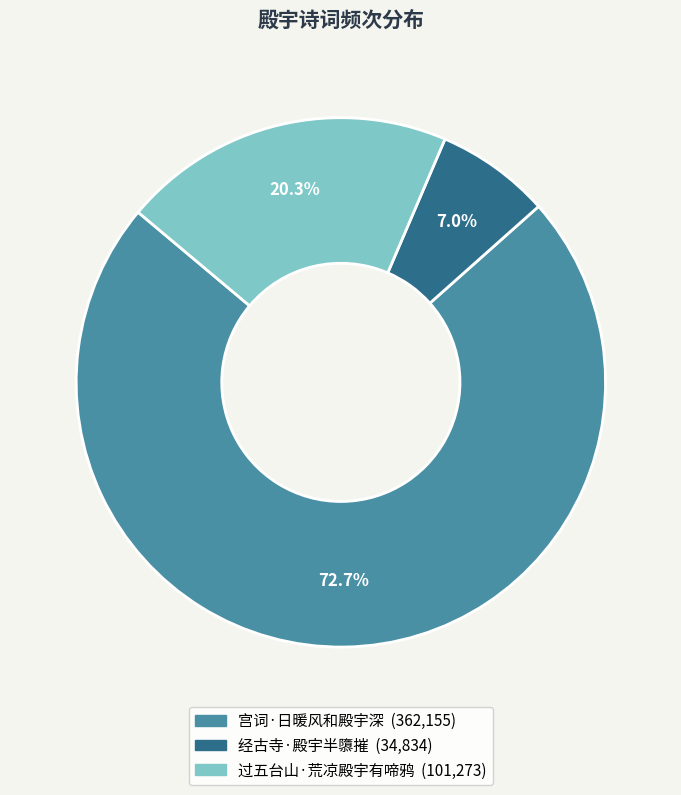

Does any single category account for the majority?

Yes